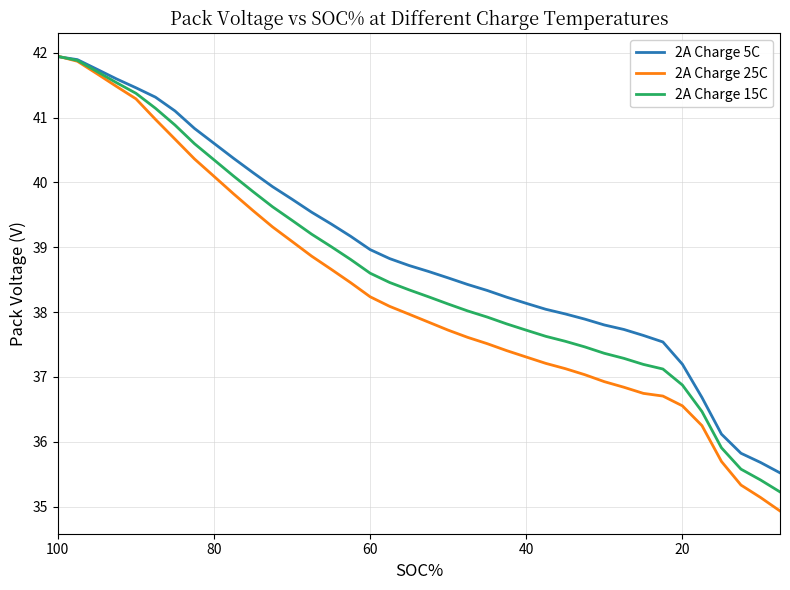

At how many categories does at least one series exceed 38?

26